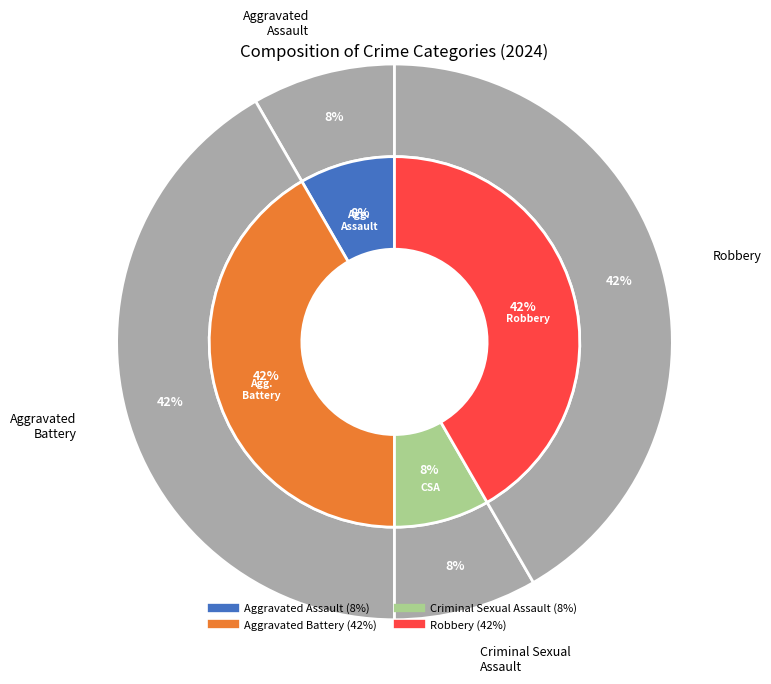

To the nearest percent, what is the difference between the largest and smallest slice percentages?

33%